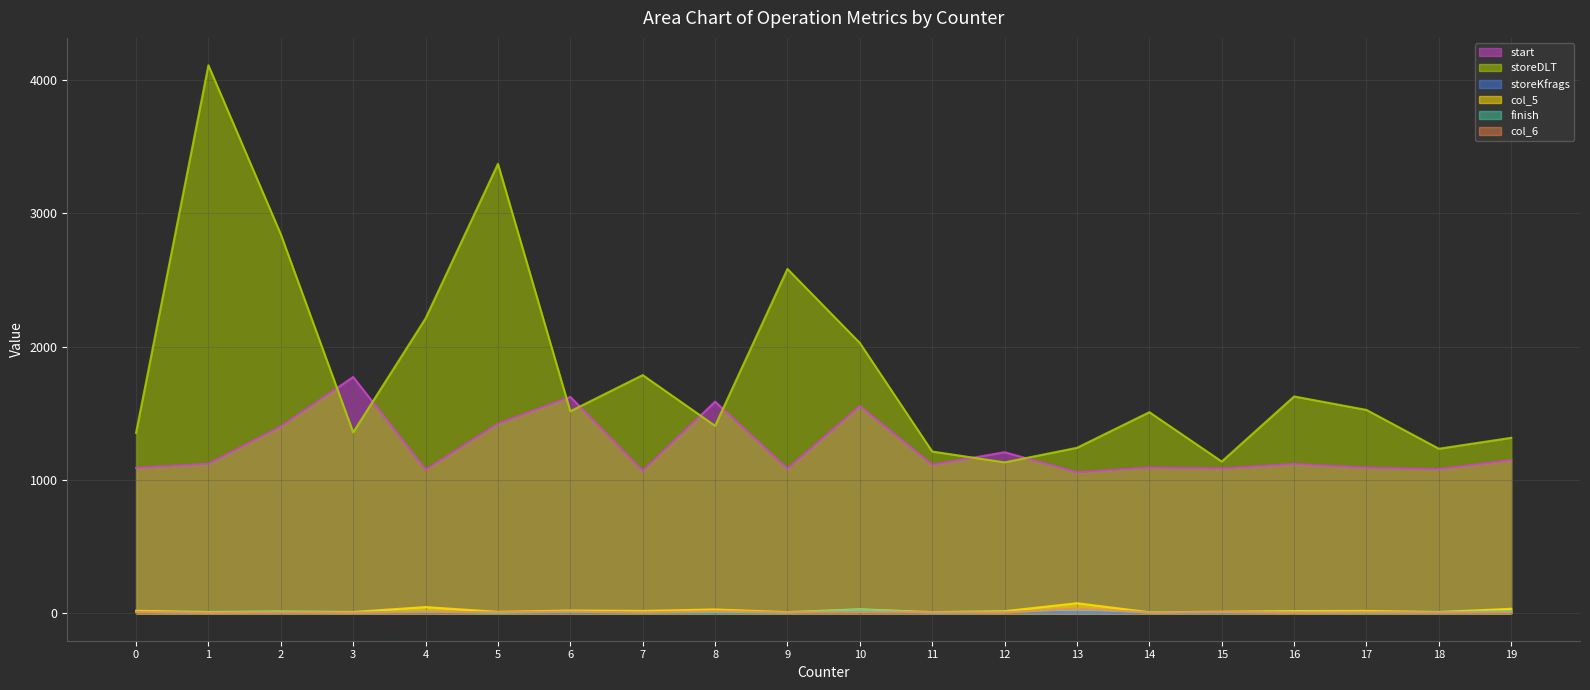

What is the maximum value shown in the chart?

4109